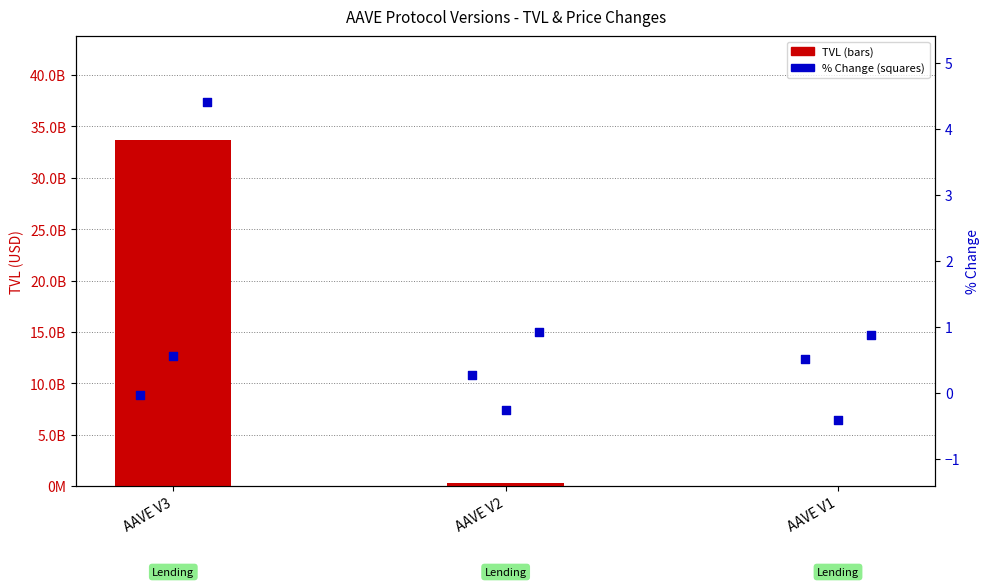

At which category is the sum across all series the highest?

AAVE V3